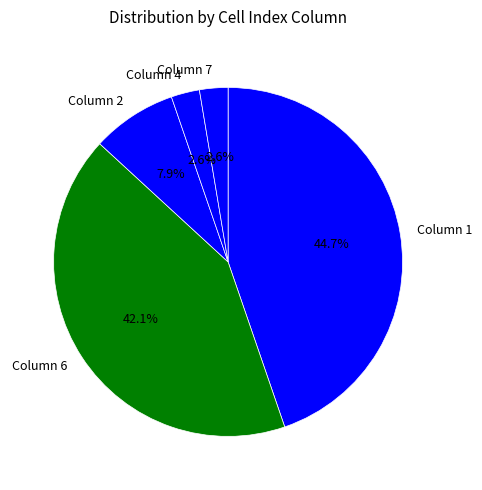

What is the largest slice in the pie chart?

Column 1